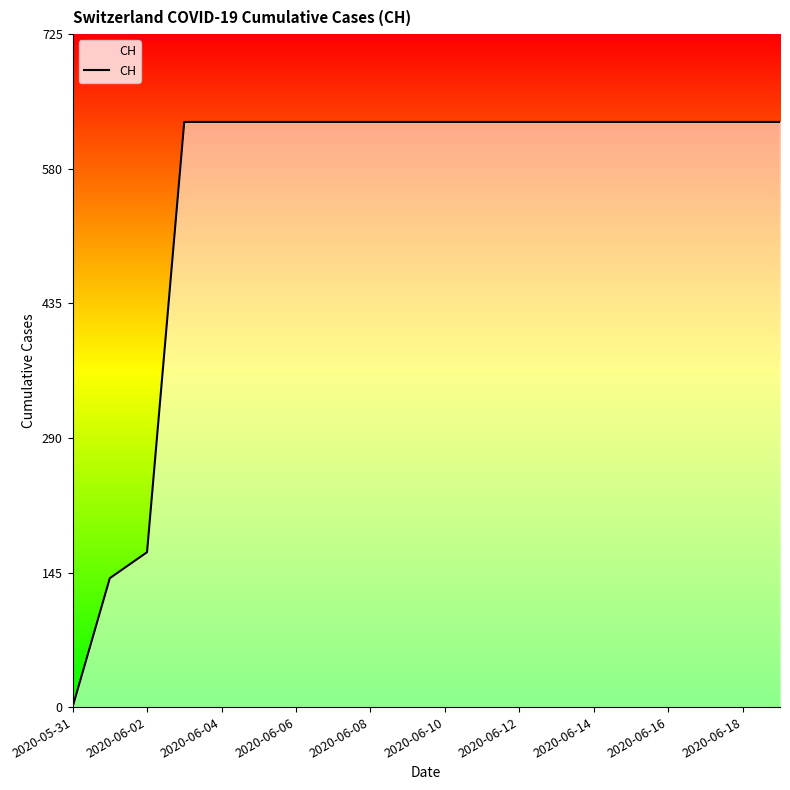

Count the number of categories in the chart.

20